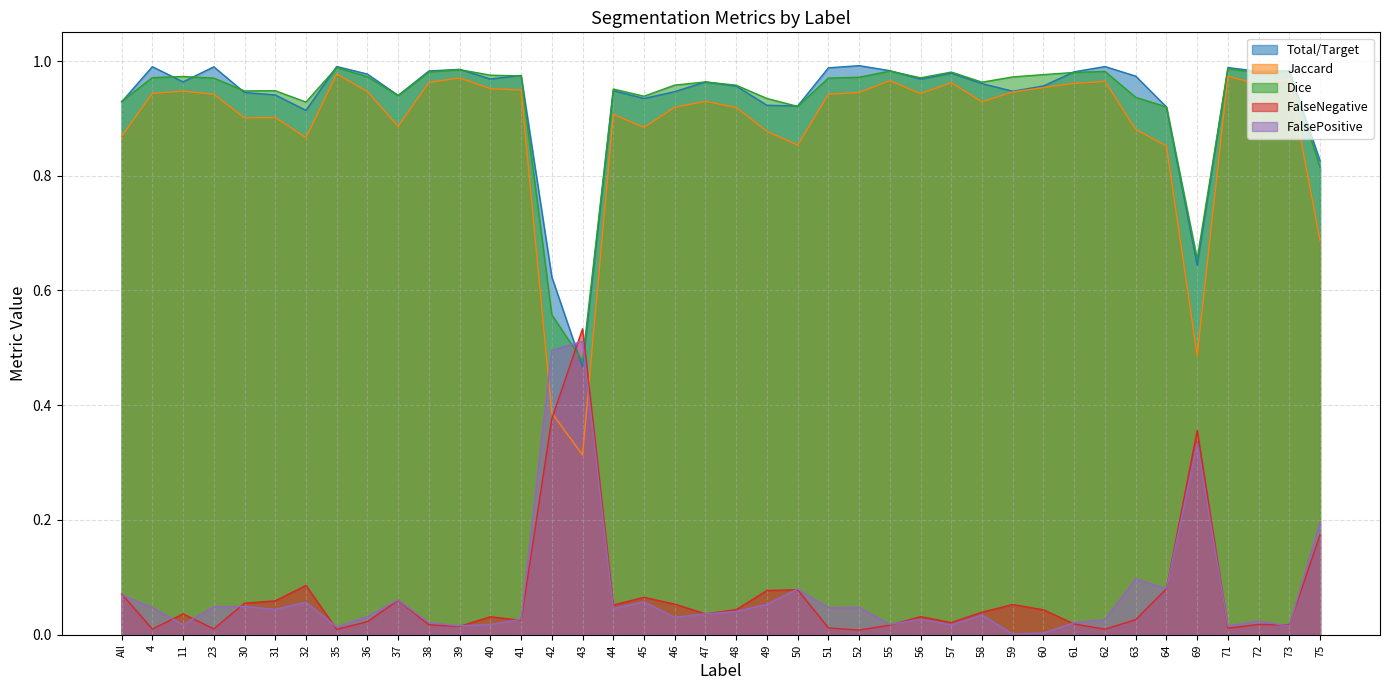

What is the label of the 4th point from the right?

71